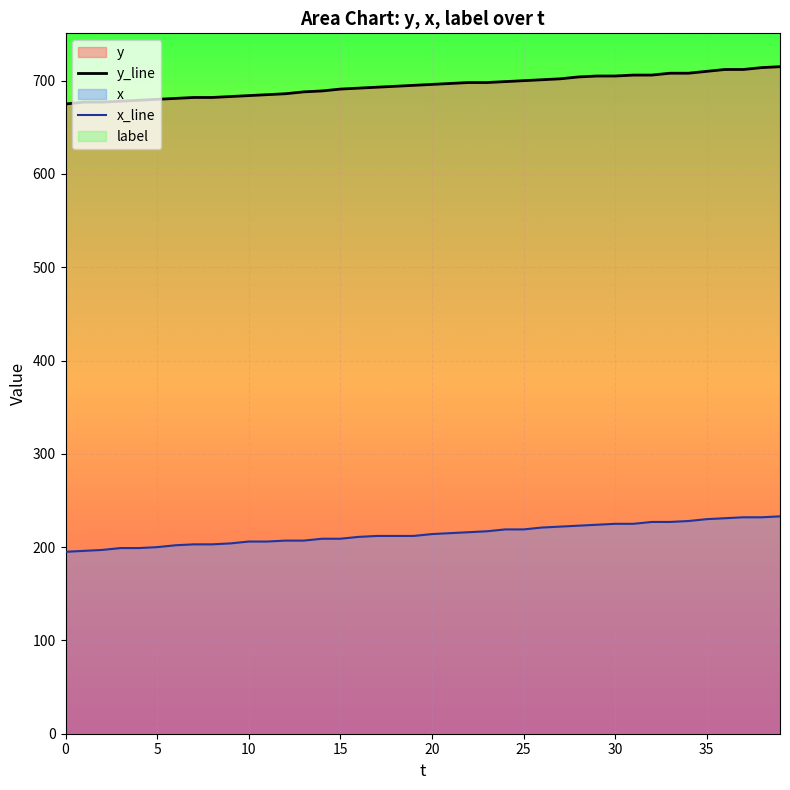

Is the value of x_line at 36 greater than the value of y_line at 36?

No